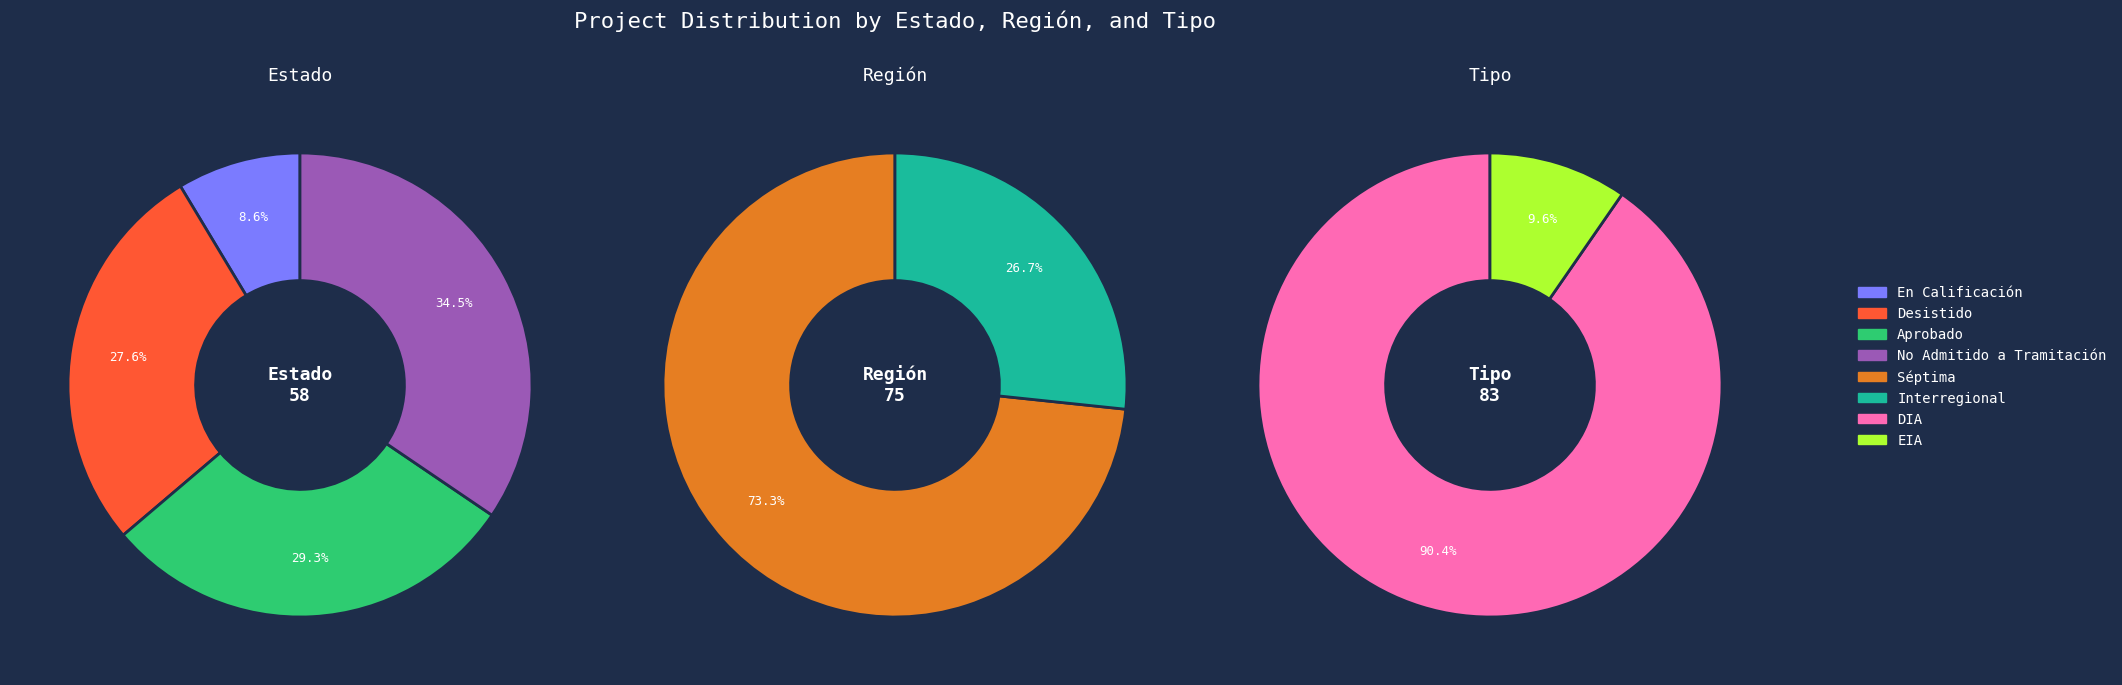

Between No Admitido a Tramitación and Aprobado, which is larger?

No Admitido a Tramitación